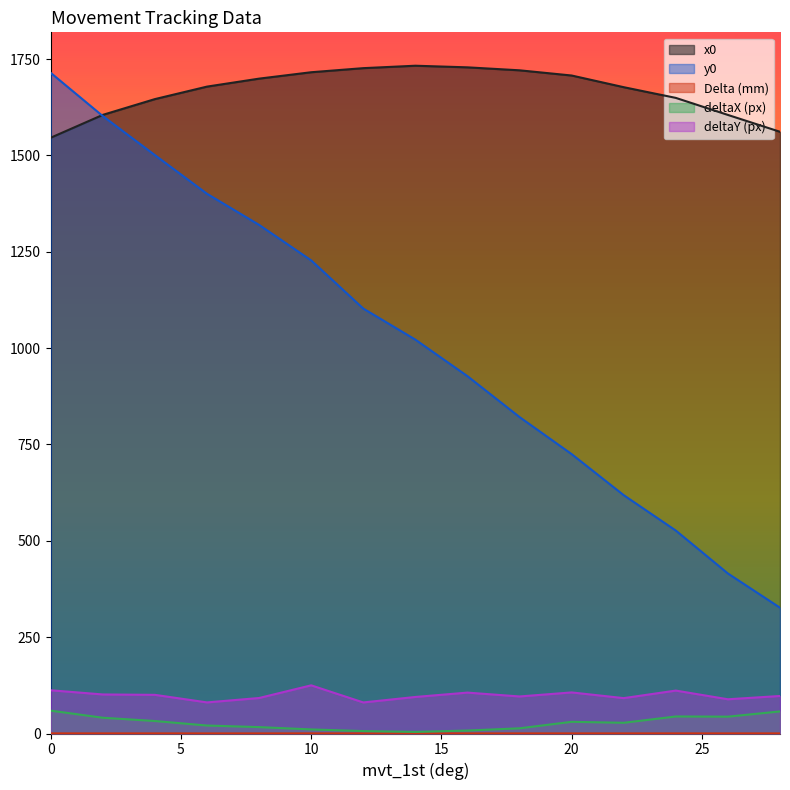

What is the sum of the x0 values at 6 and 24?

3327.7